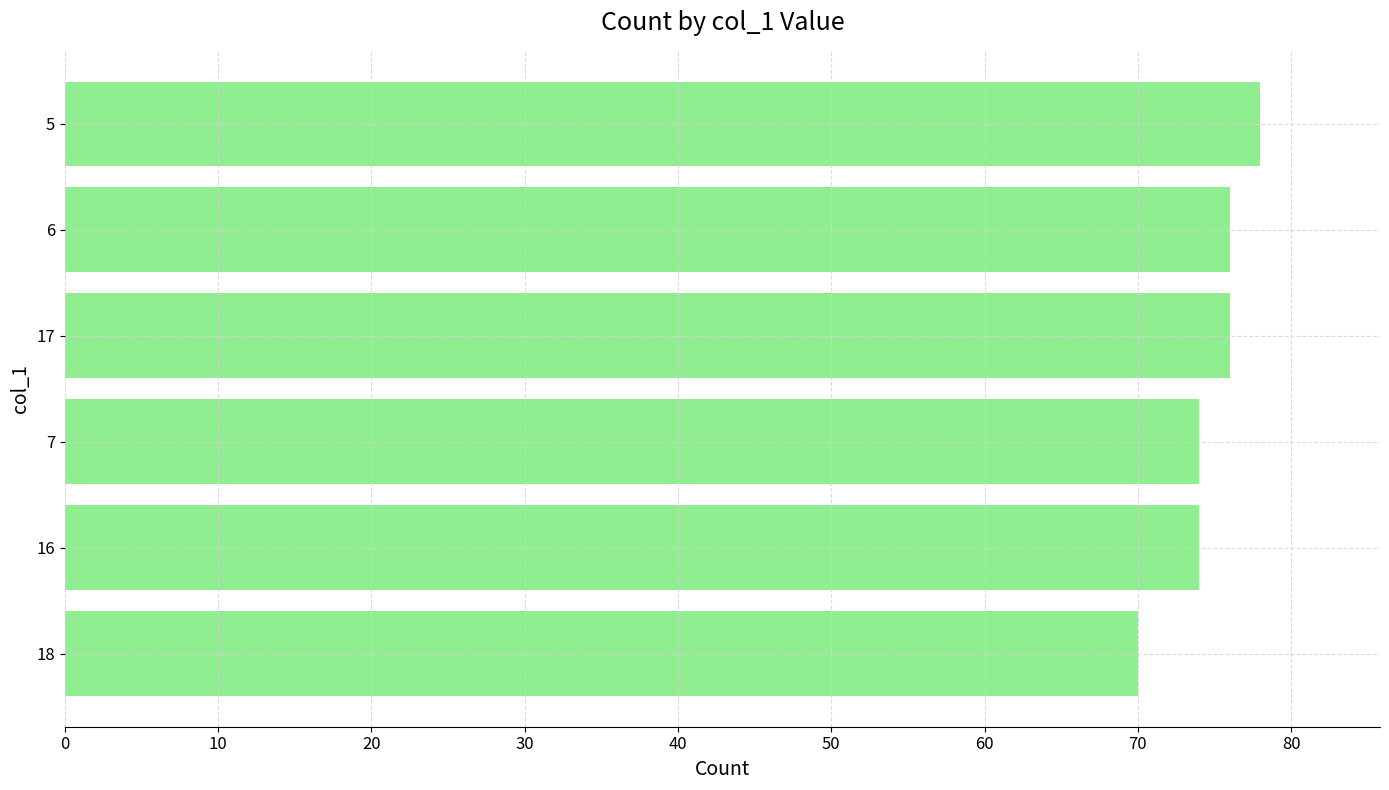

Which label corresponds to the largest value in the chart?

5